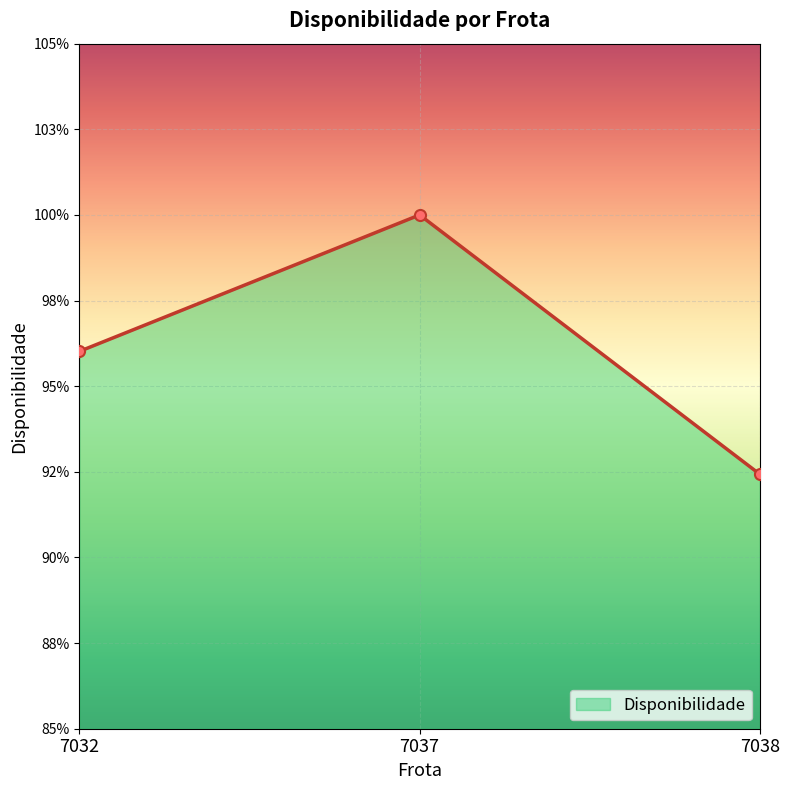

Does the chart have visible grid lines?

Yes